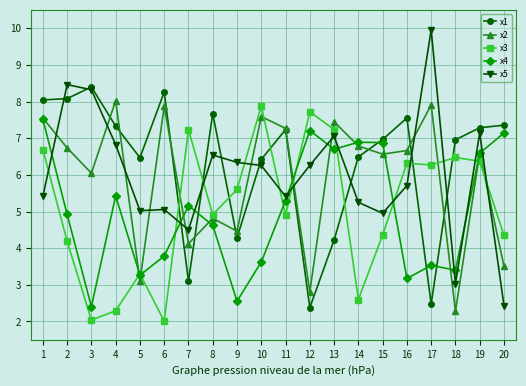

Which series ends up on top after the final intersection of x1 and x3?

x1